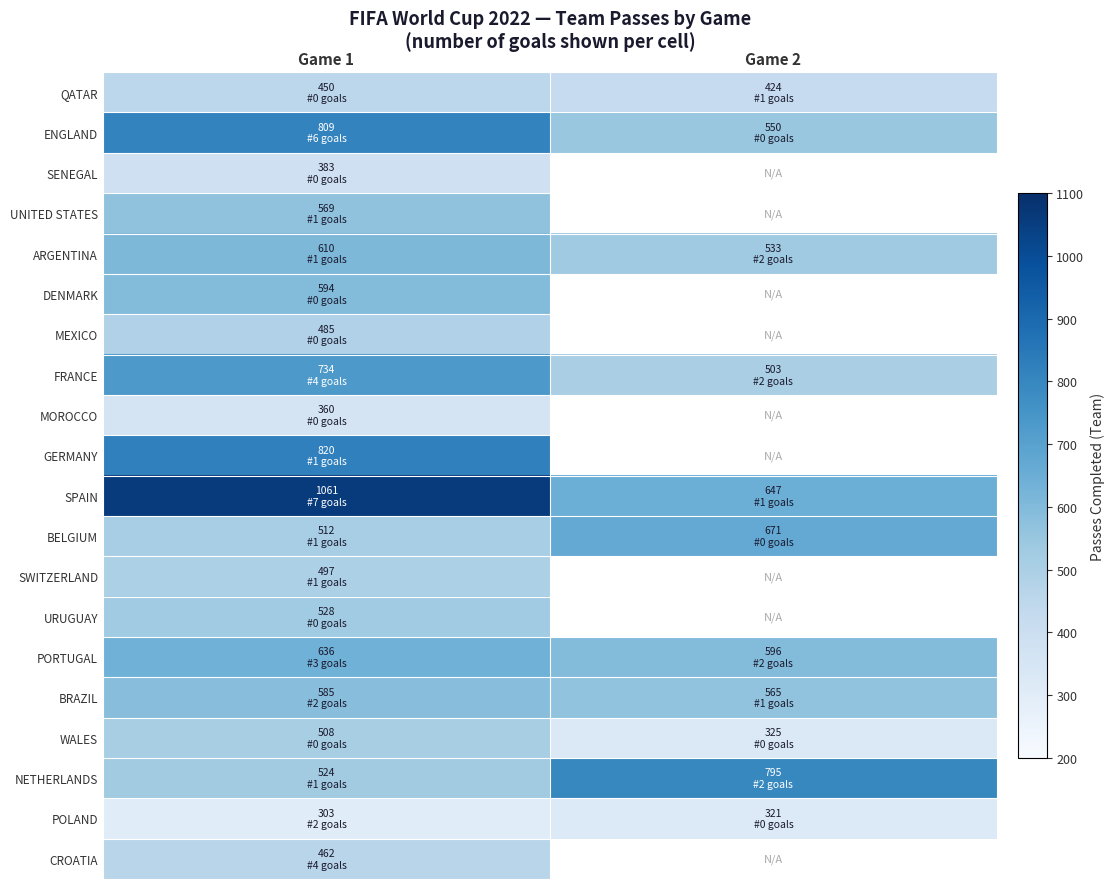

The value of URUGUAY at Game 1 is 118.8. True or false?

False